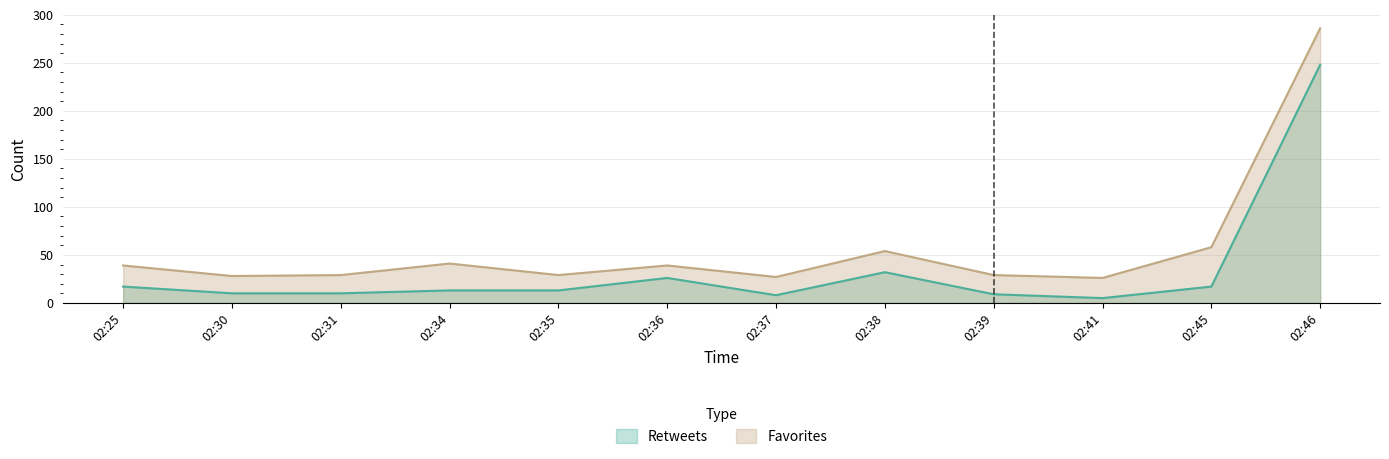

Rank the series at 02:45 from lowest to highest value.

Retweets, Favorites